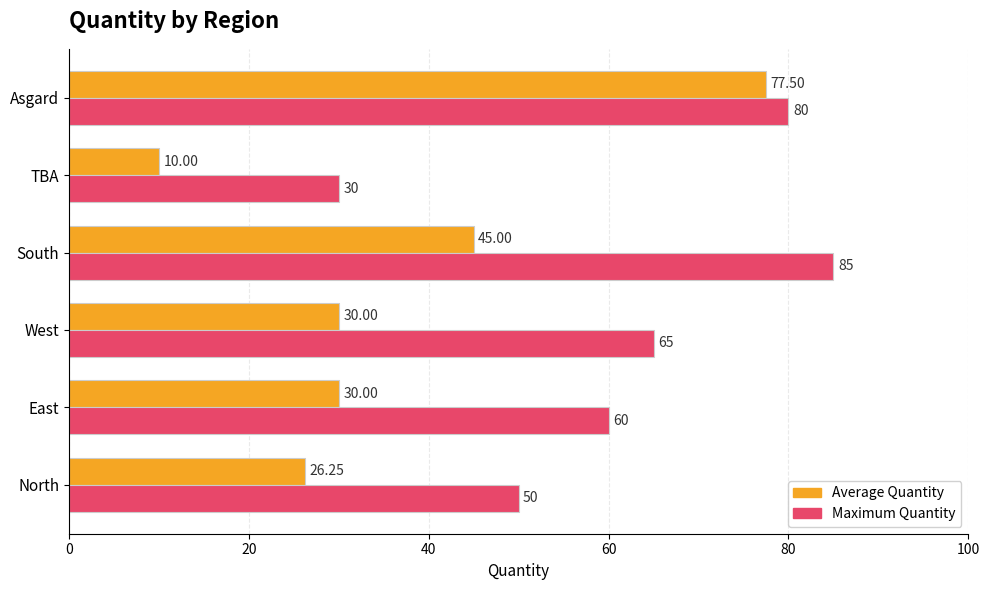

Rank the series by their average value, from highest to lowest.

Maximum Quantity, Average Quantity